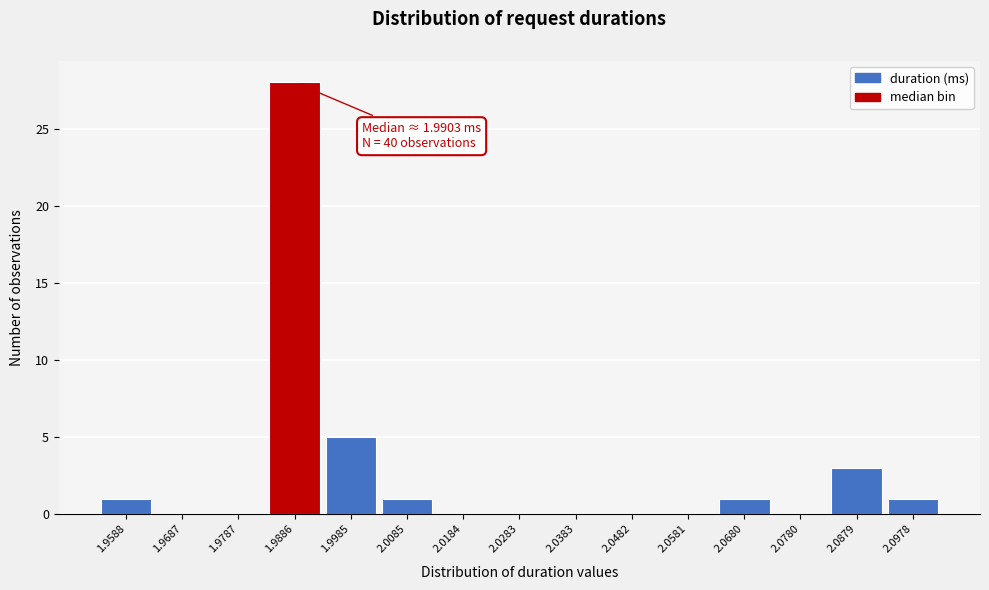

Over which range of the x-axis is the bar tallest?

1.984 to 1.994